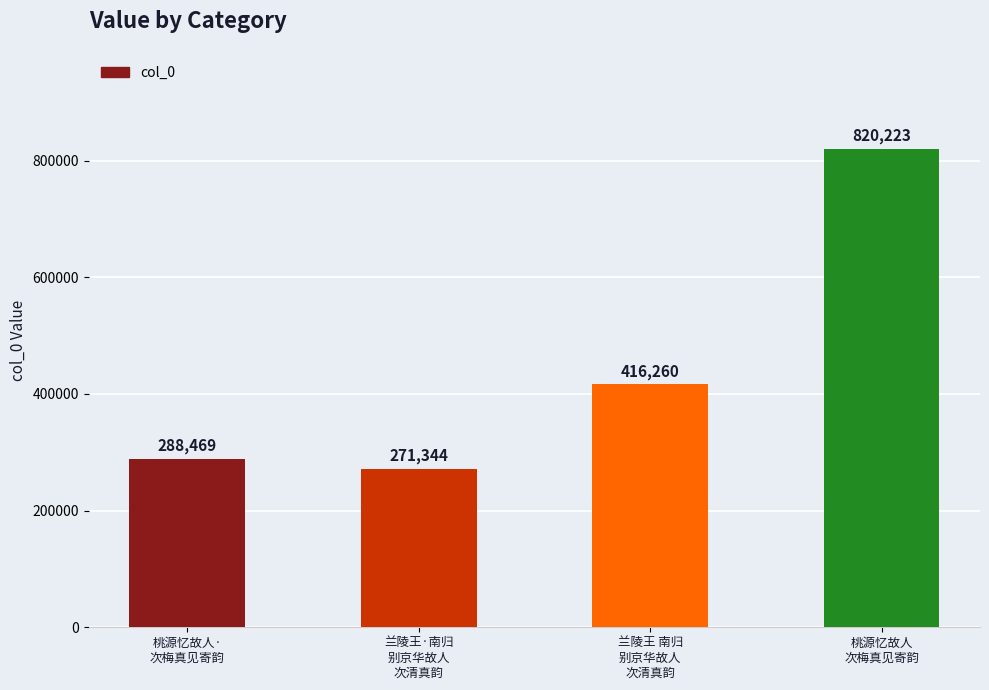

The value at 桃源忆故人
次梅真见寄韵 is 1462267. True or false?

False